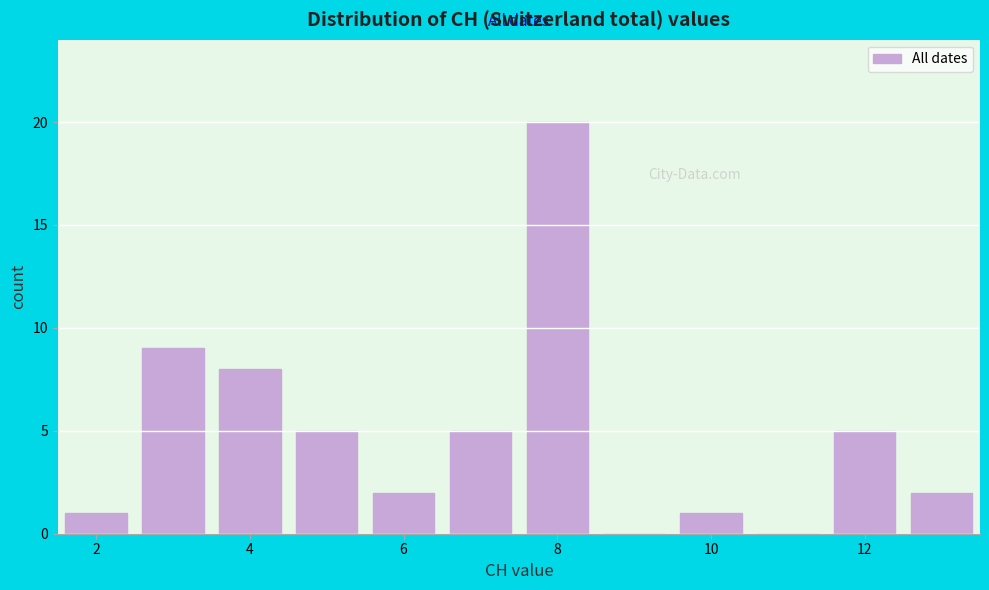

How tall is the bar that spans 2.5 to 3.5 on the x-axis? Neither the bar edges nor the heights are printed on the chart, so give them approximately, as read against the axes.

9